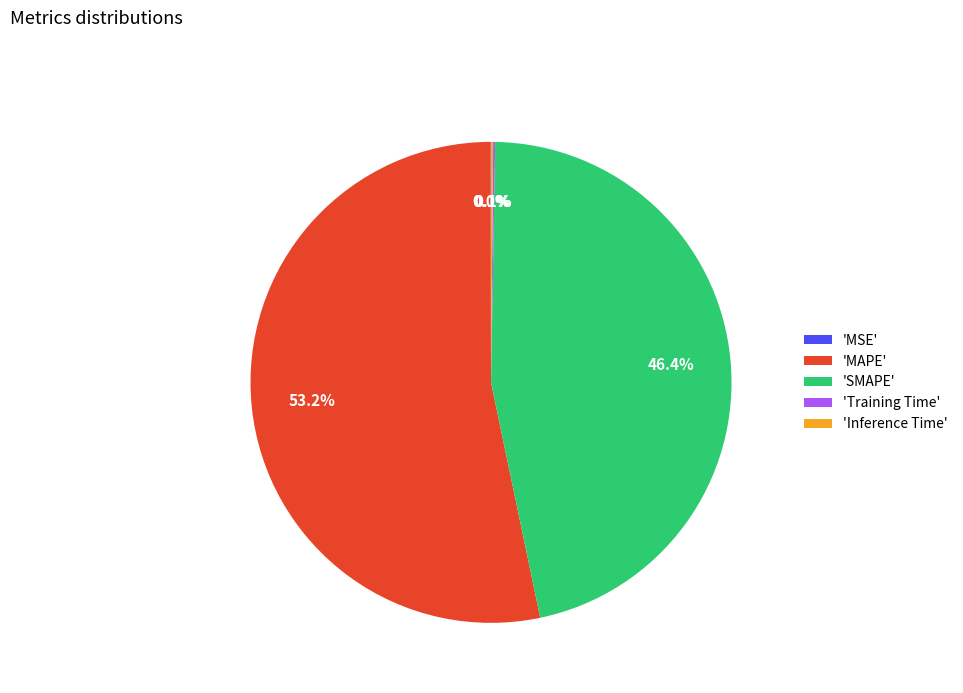

What is the largest slice in the pie chart?

'MAPE'